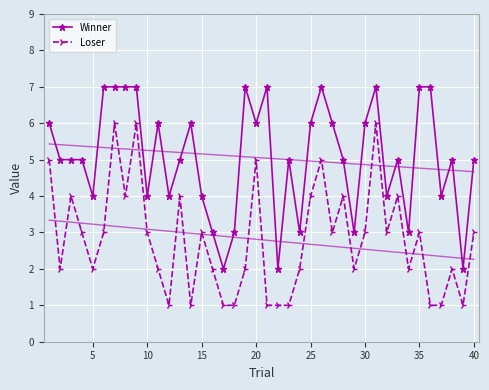

True or false: Loser and Winner intersect in this chart.

False